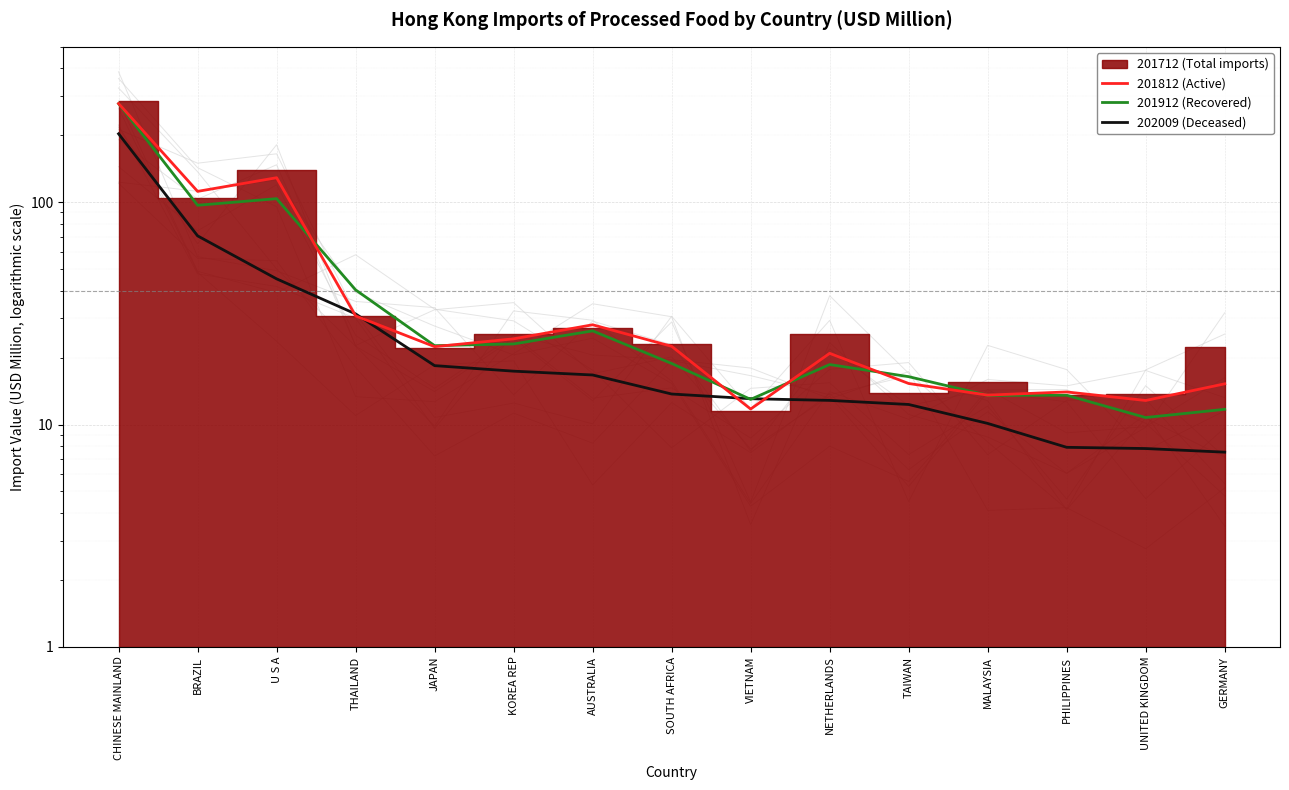

Where do 201812 (Active) and 201912 (Recovered) first cross each other?

U S A and THAILAND